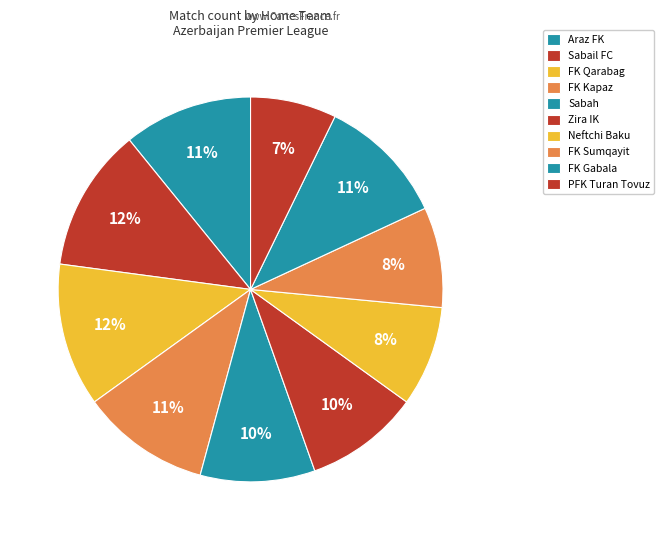

Does FK Qarabag account for over 50% of the chart?

No